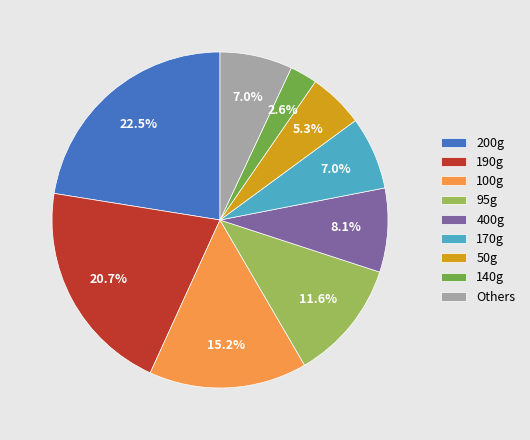

Approximately how many times larger is the value at Others compared to 50g?

1.3